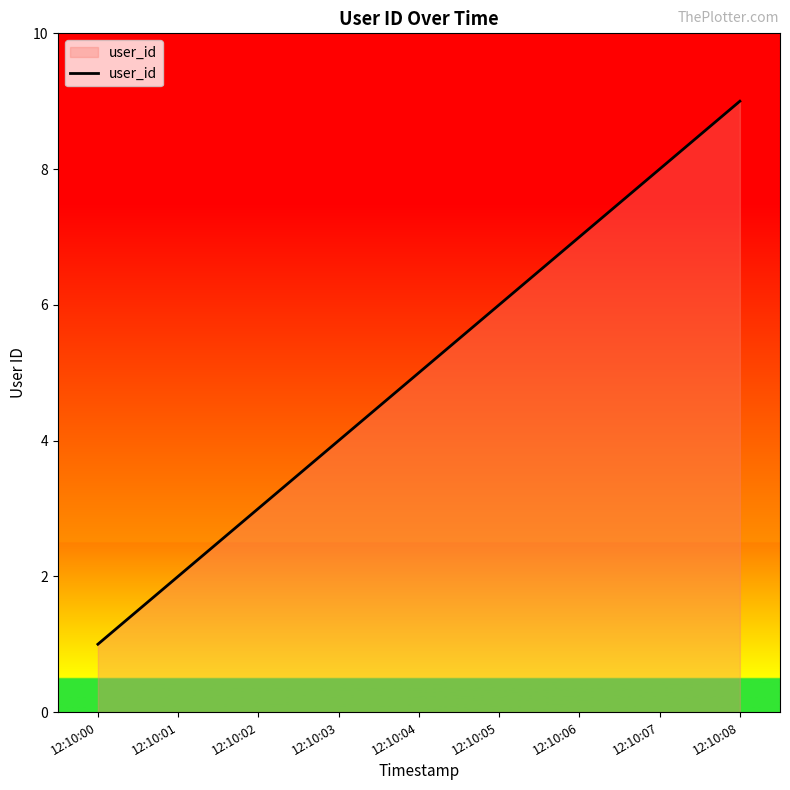

Reading left to right, list all the values displayed in this chart.

1	2	3	4	5	6	7	8	9